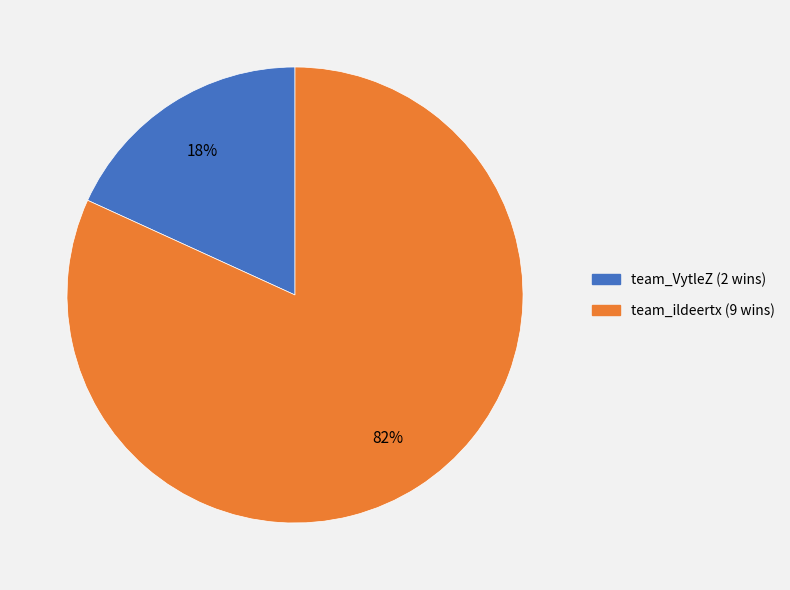

The team_VytleZ slice represents 18% of the pie. True or false?

True